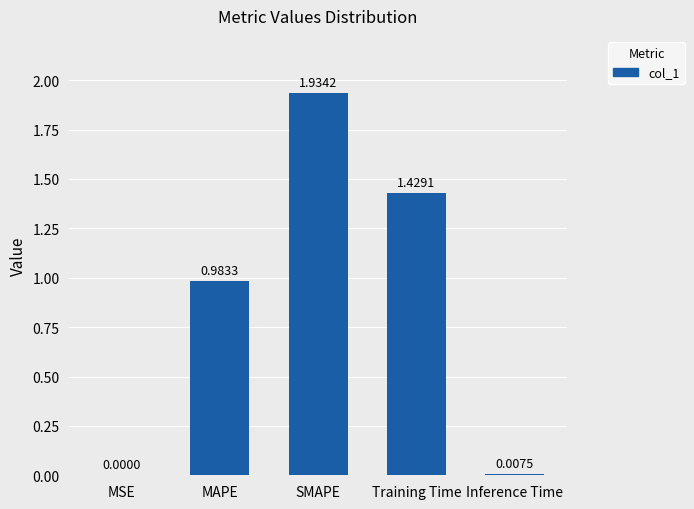

Which category has the highest value across all series?

SMAPE